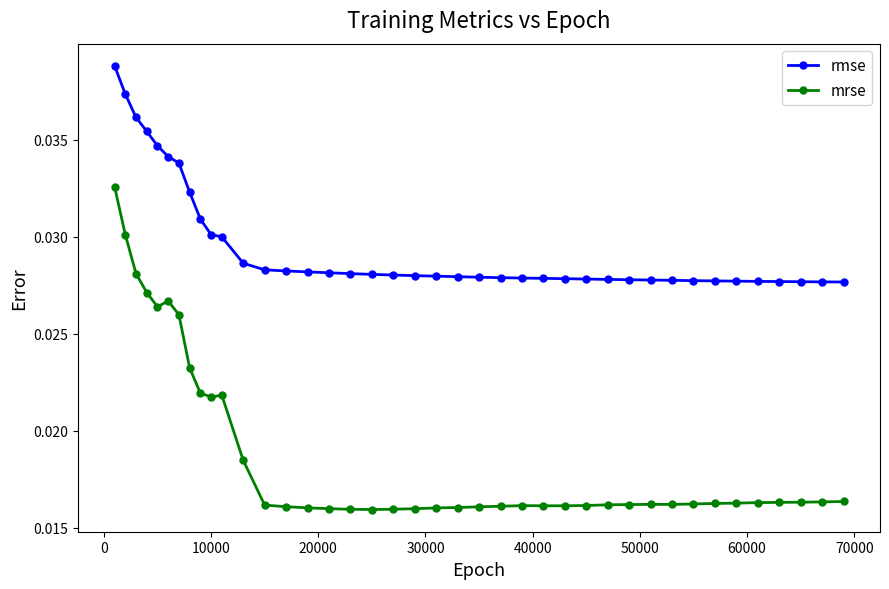

True or false: mrse and rmse cross at least once.

False